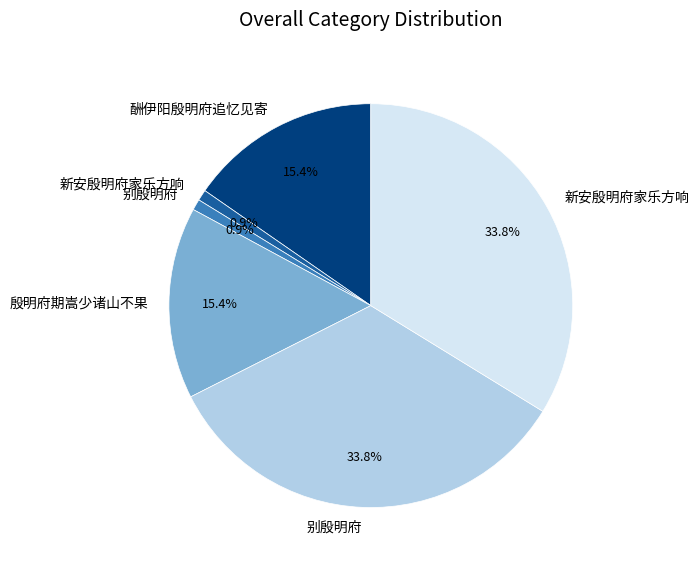

Is there a majority slice in this chart?

No